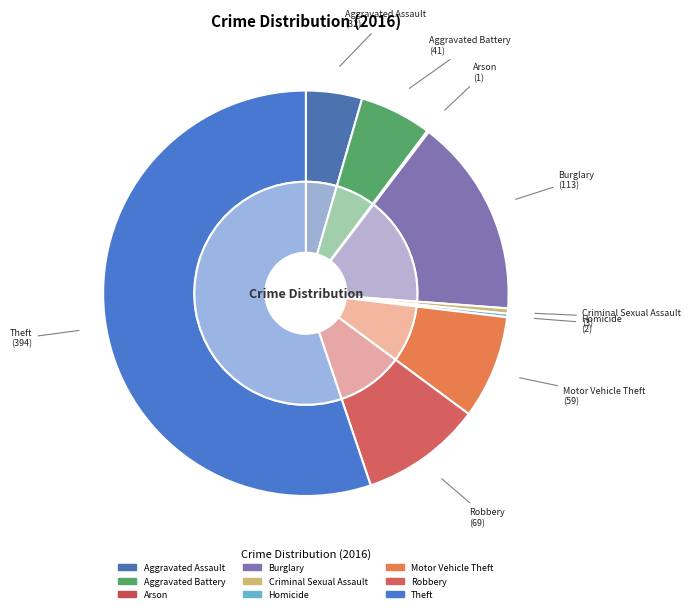

Is it true that Burglary is 9% of the pie?

False